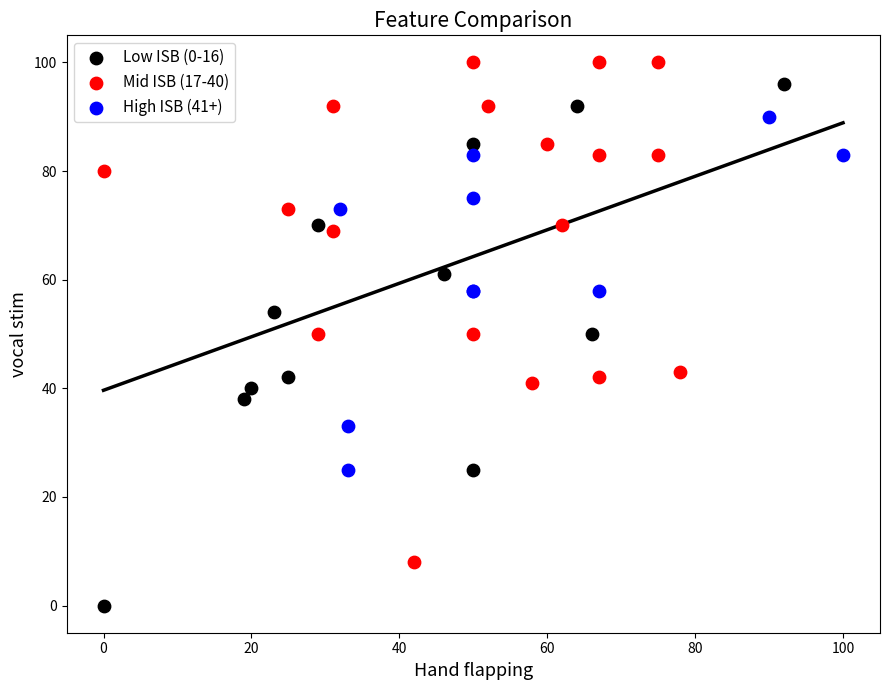

What are all the series names shown in the legend?

Low ISB (0-16), Mid ISB (17-40), High ISB (41+)